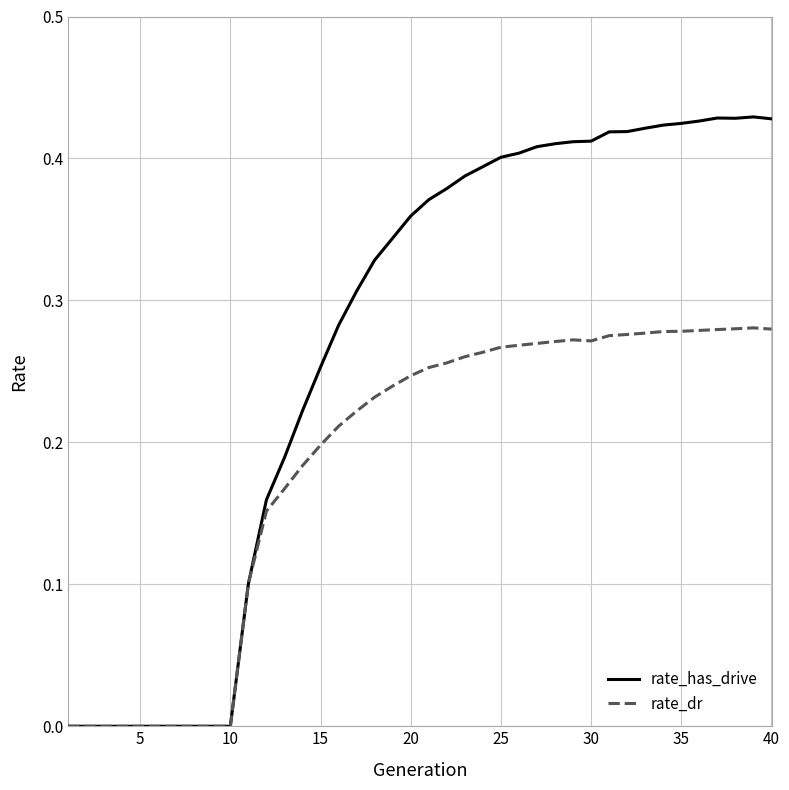

Rank the series by their maximum value, from lowest to highest.

rate_dr, rate_has_drive